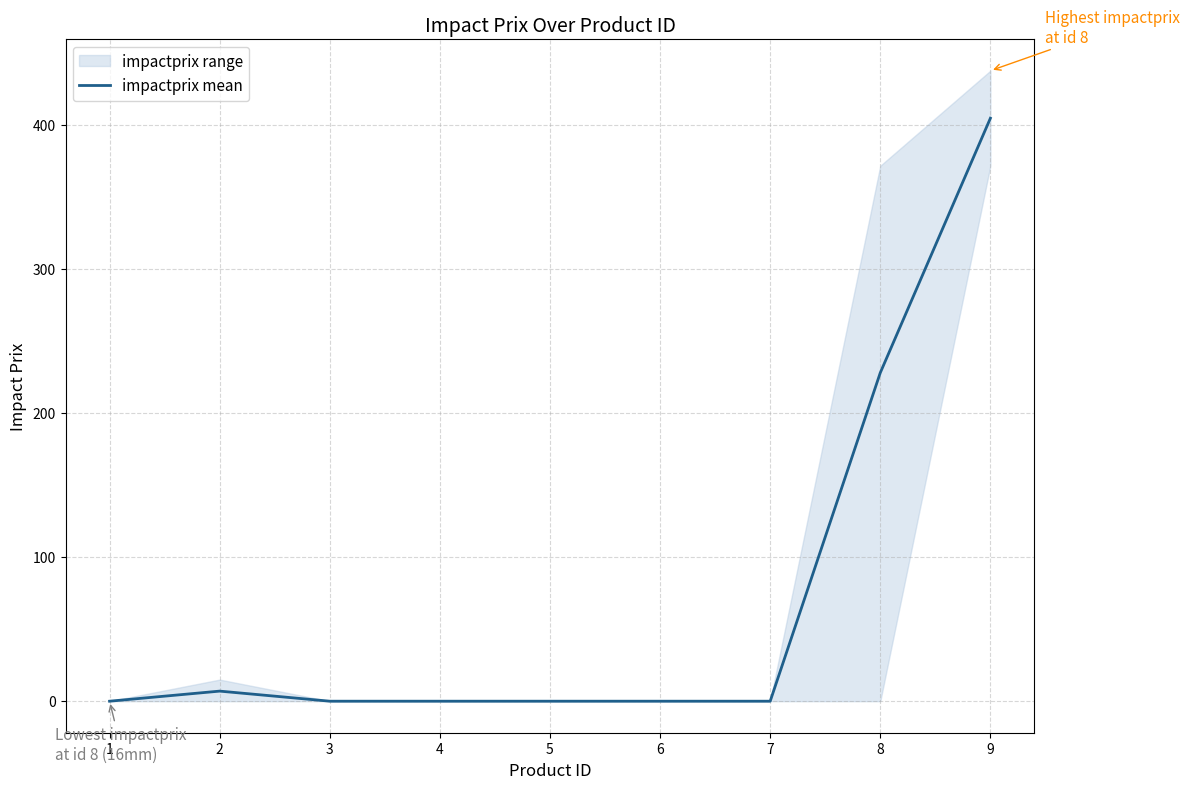

Reading right to left, transcribe all the data shown in this chart.

404.9	228.1	0.0	0.0	0.0	0.0	0.0	7.0	0.0